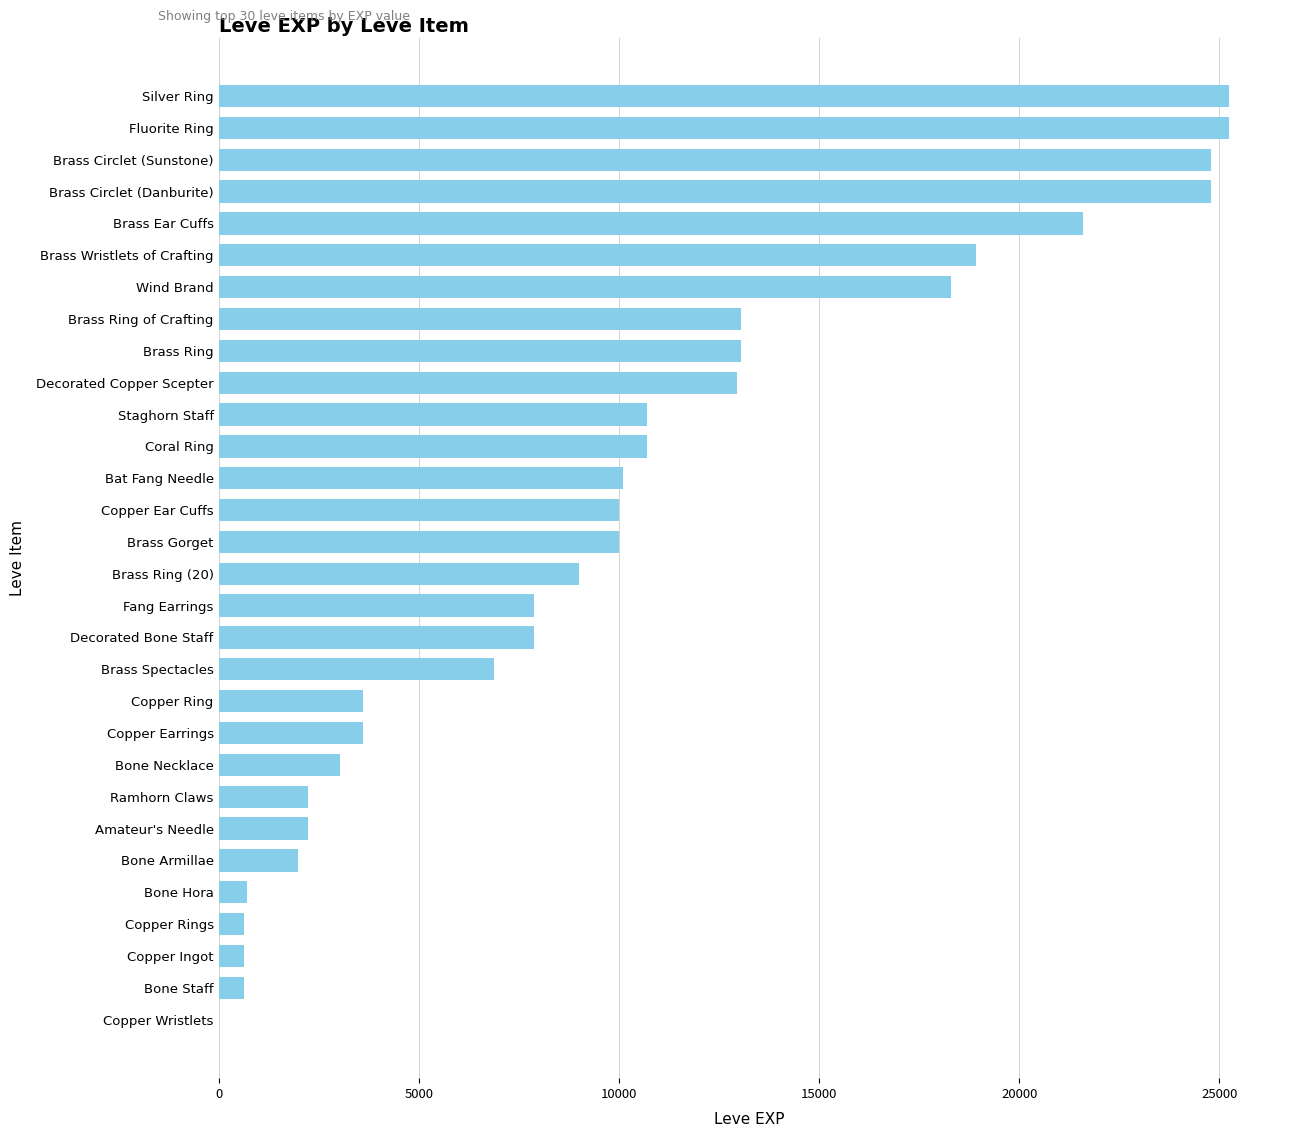

The value at Bat Fang Needle is 2585. True or false?

False